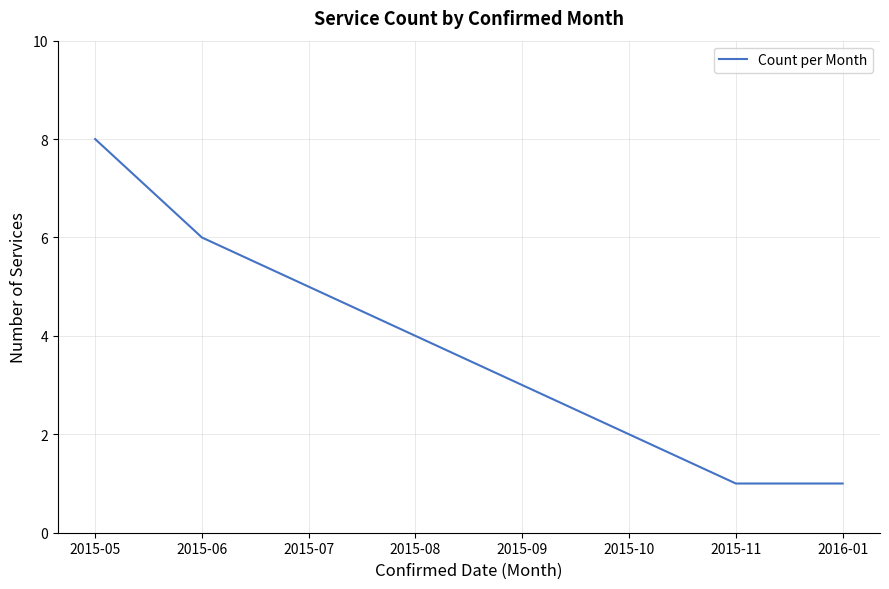

At which label is the value closest to 4?

2015-08